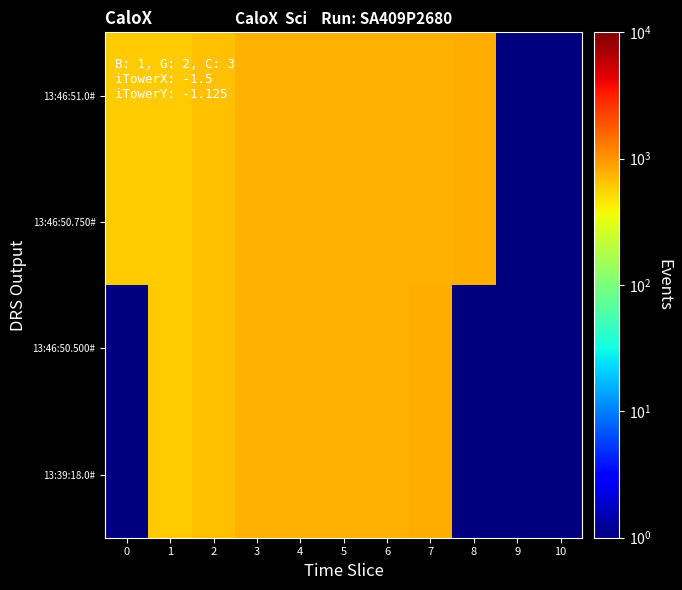

List the series in order of their peak value, highest first.

13:39:18.0#, 13:46:50.500#, 13:46:50.750#, 13:46:51.0#